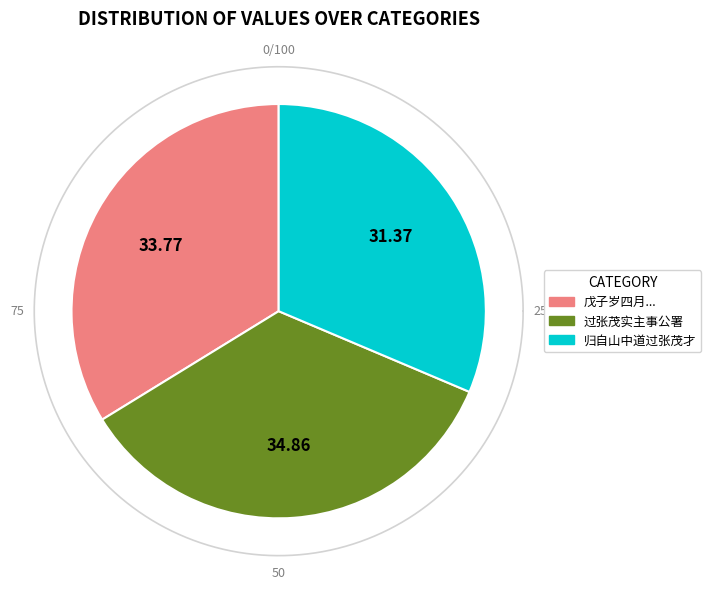

The 过张茂实主事公署 slice represents 35% of the pie. True or false?

True